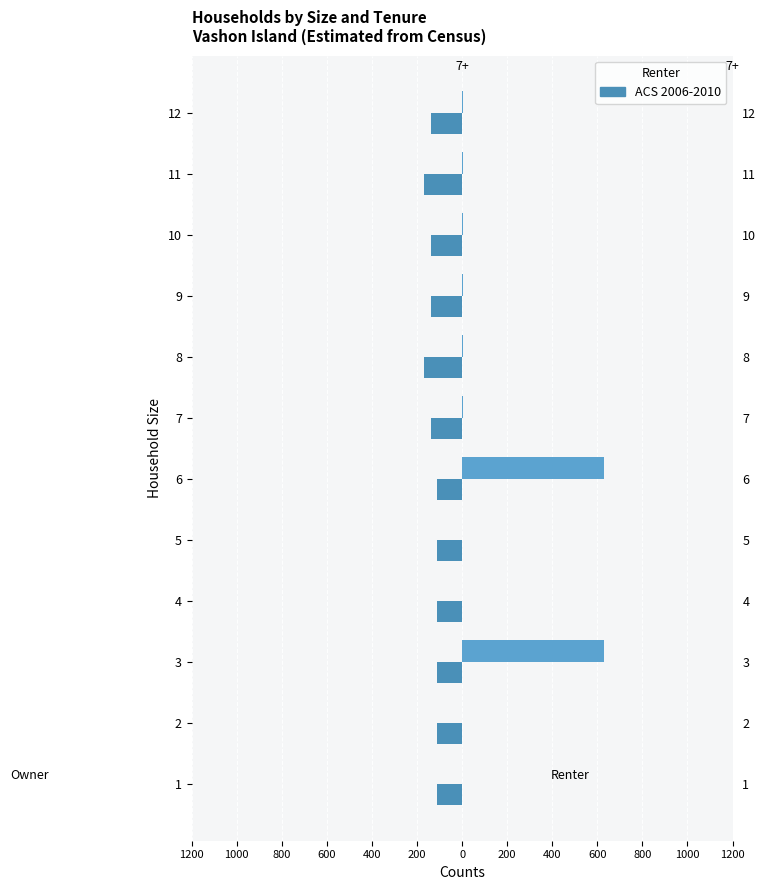

The value at 7 is 2. True or false?

False